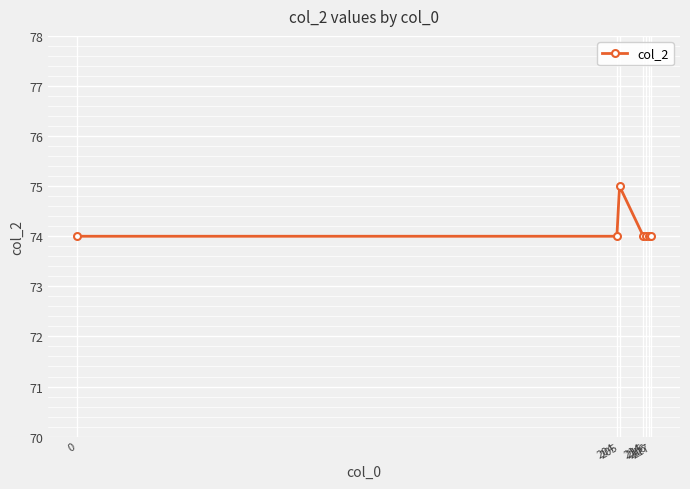

What is the value of the 1st point from the left?

74